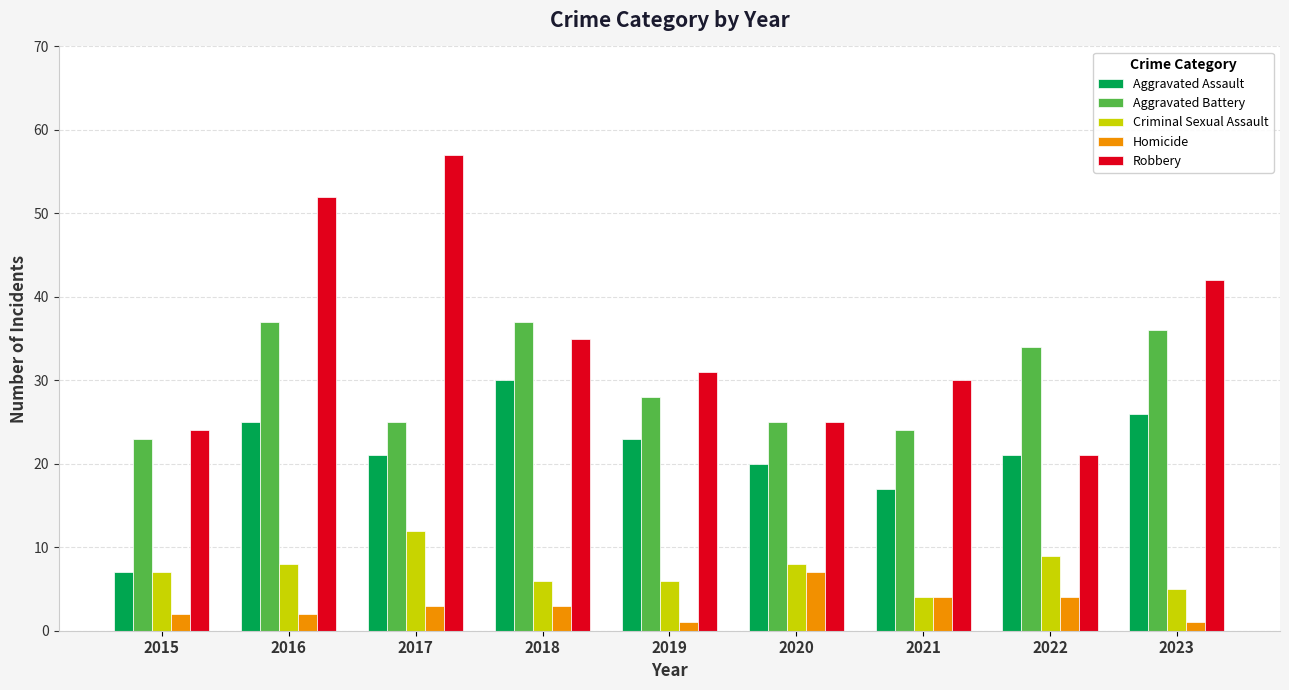

At 2023, list the series in order from smallest to largest.

Homicide, Criminal Sexual Assault, Aggravated Assault, Aggravated Battery, Robbery